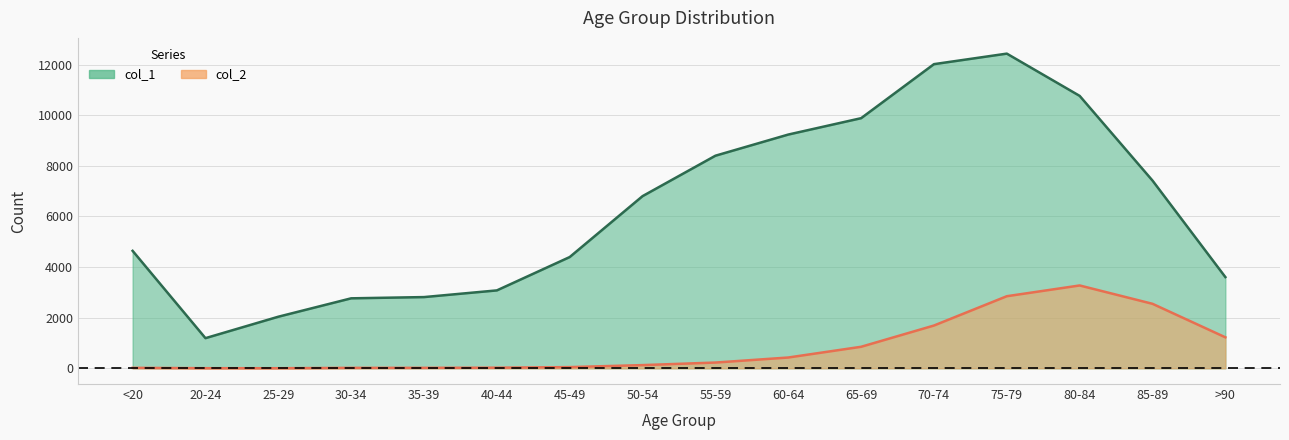

What is the highest value of the col_1 series?

12434